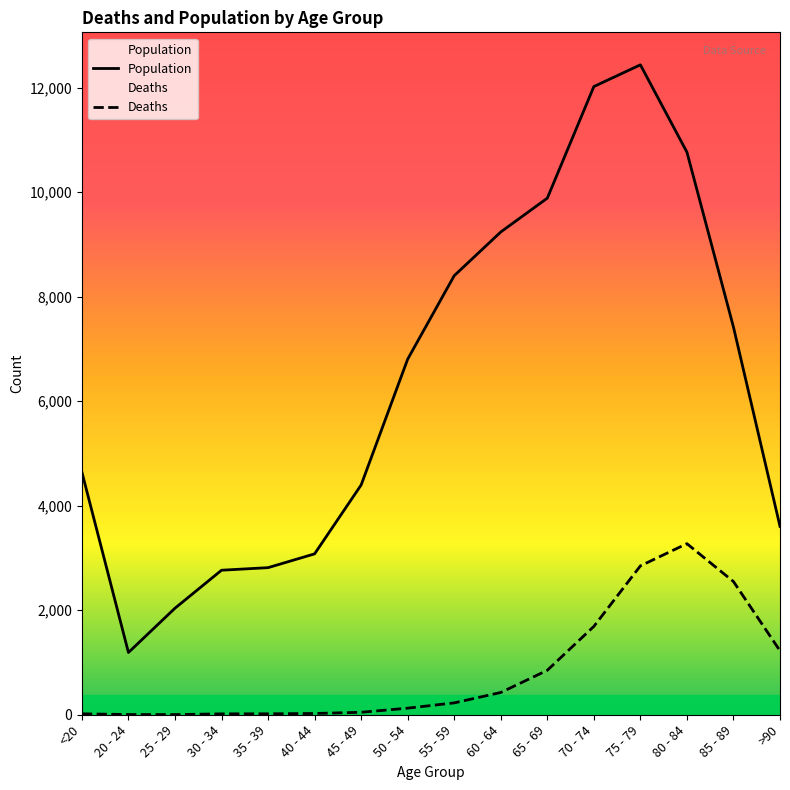

What is the difference between the Deaths values at >90 and 35 - 39?

1206